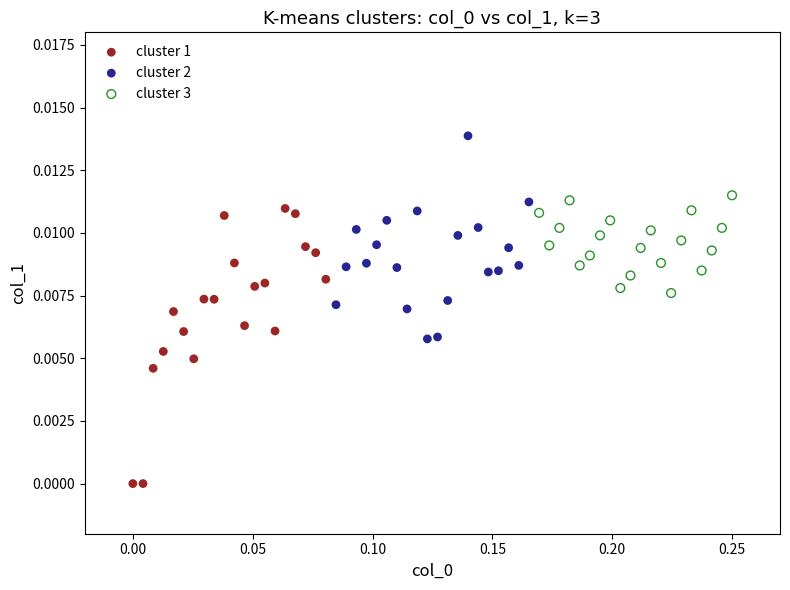

Which series reaches the minimum Y coordinate?

cluster 1